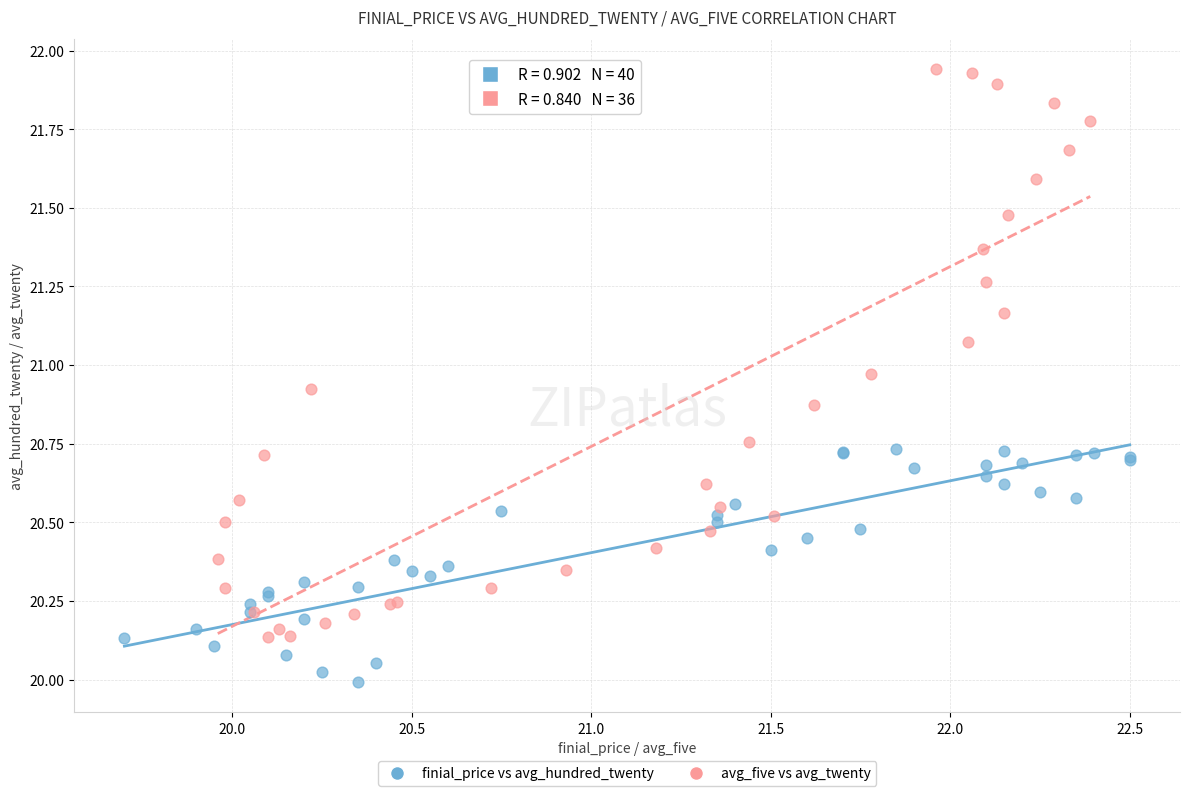

Which series reaches the maximum Y coordinate?

avg_five vs avg_twenty